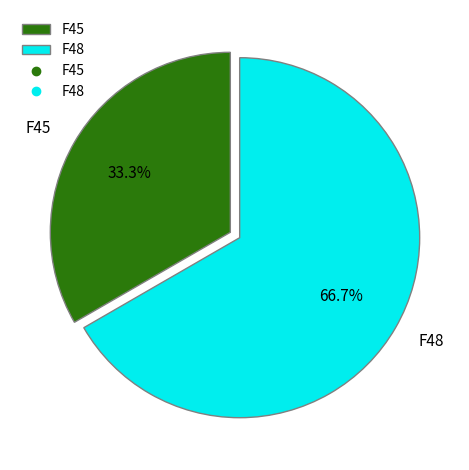

What percentage do F45 and F48 together represent?

100.0%